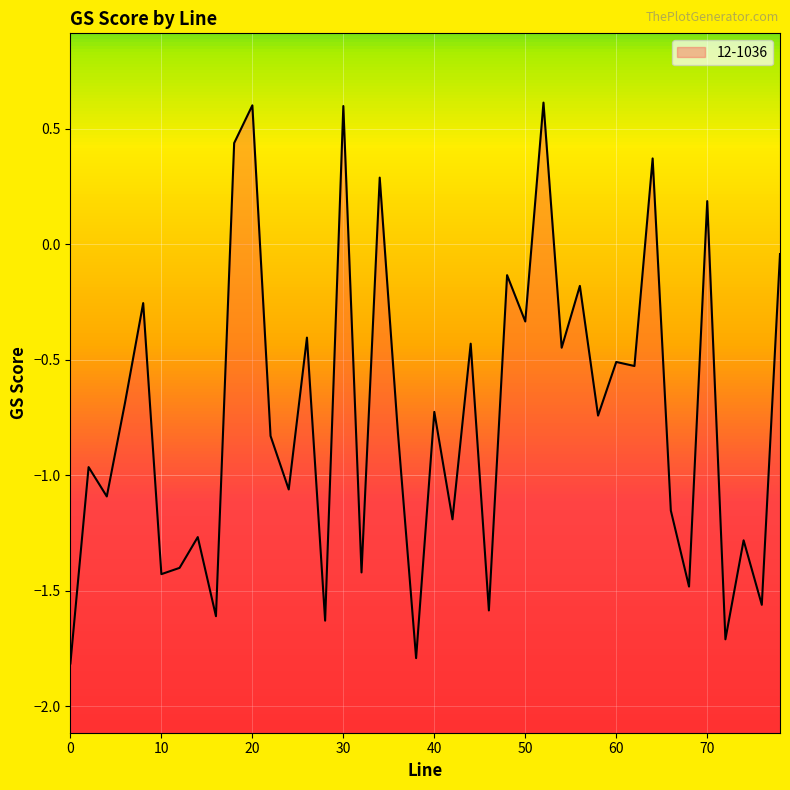

What is the smallest value displayed?

-1.8